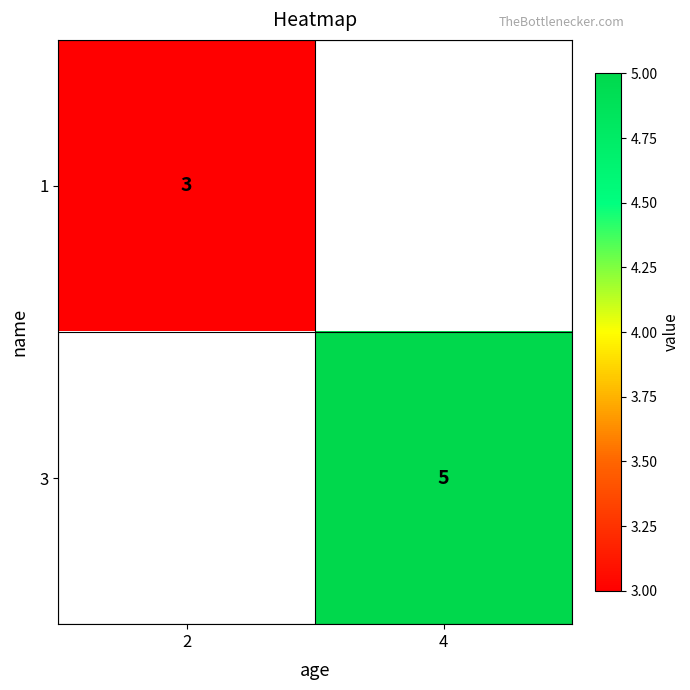

The value of 1 at 2 is 5. True or false?

False